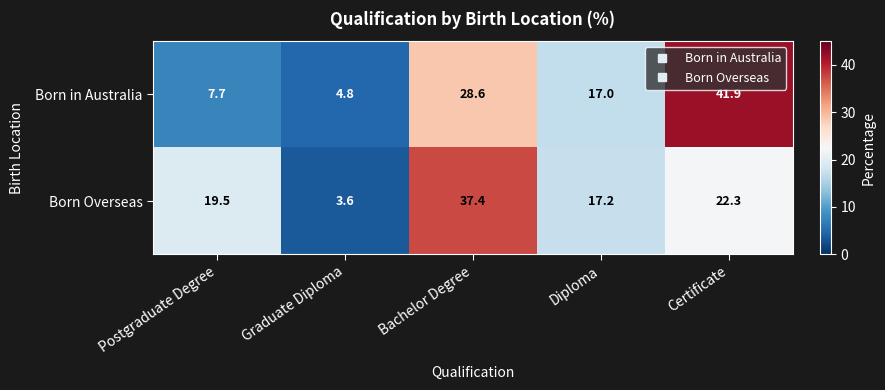

Which label corresponds to the smallest value in the chart?

Graduate Diploma